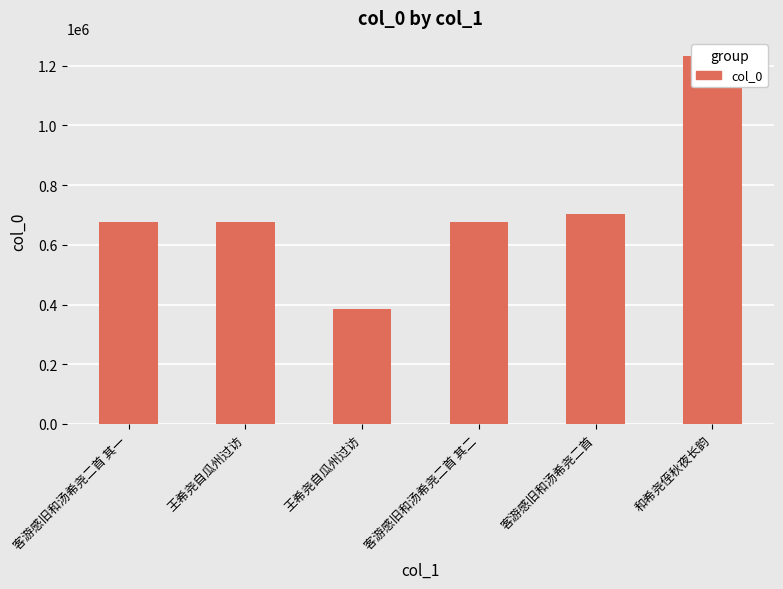

How many bars are there in total?

6